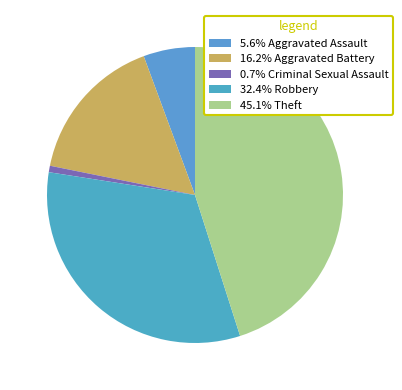

Count the number of slices in the pie.

5